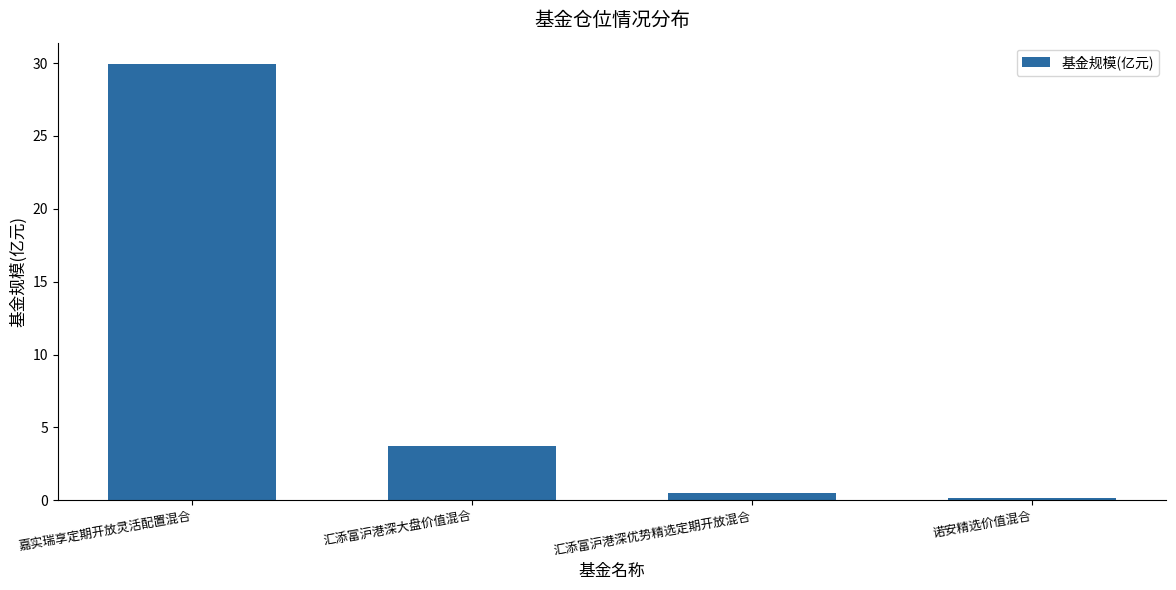

What is the change in value from 嘉实瑞享定期开放灵活配置混合 to 诺安精选价值混合?

-29.7